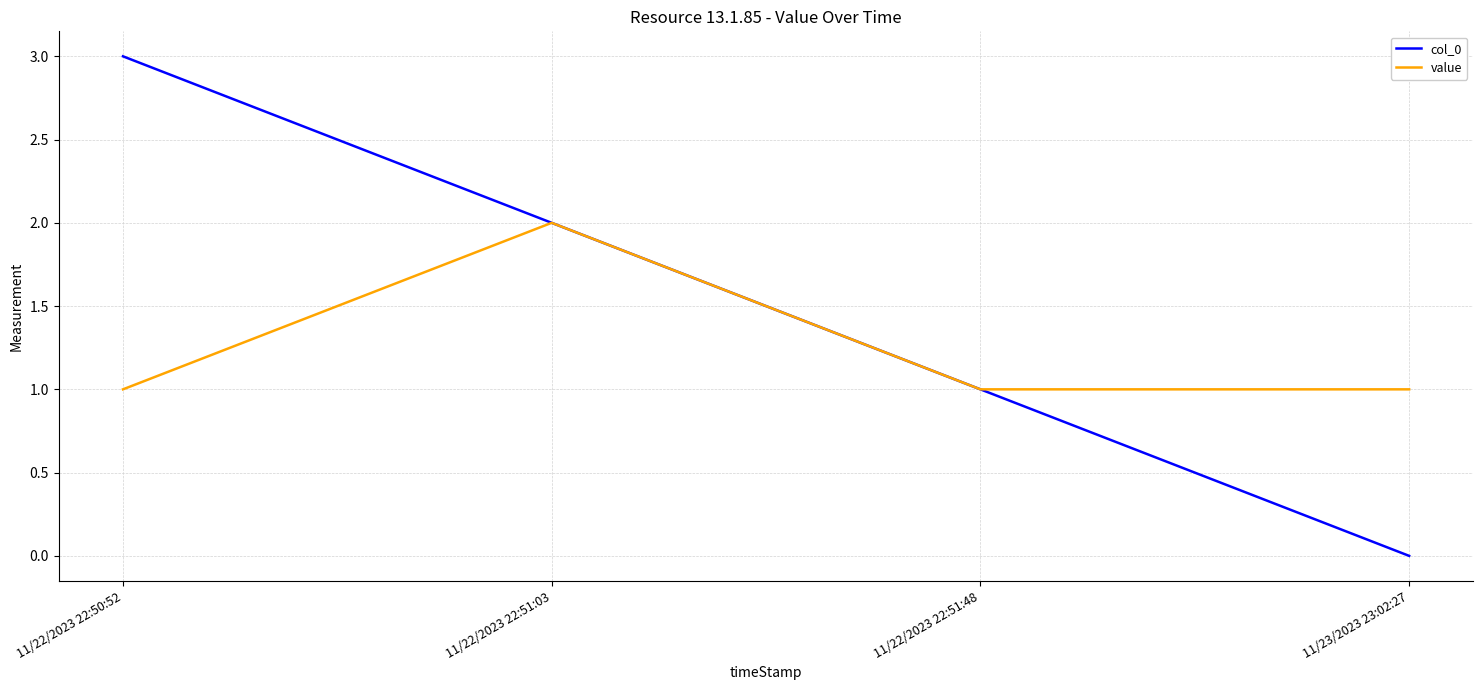

What are all the series names shown in the legend?

col_0, value